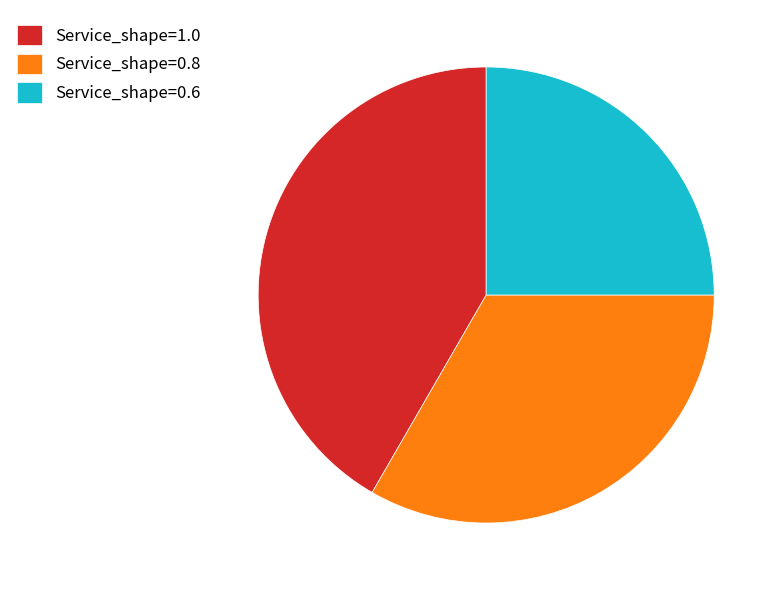

Is Service_shape=1.0 the majority of the pie?

No